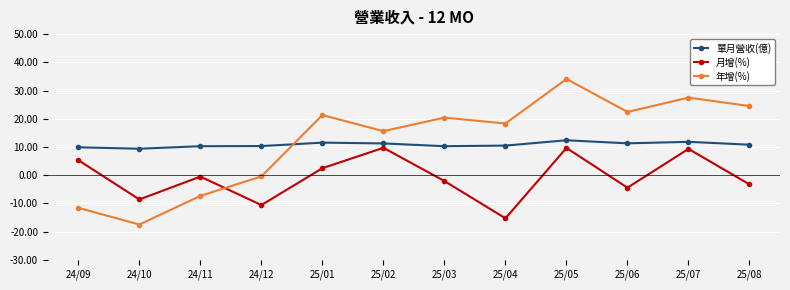

Rank the series at 25/08 from highest to lowest value.

年增(%), 單月營收(億), 月增(%)